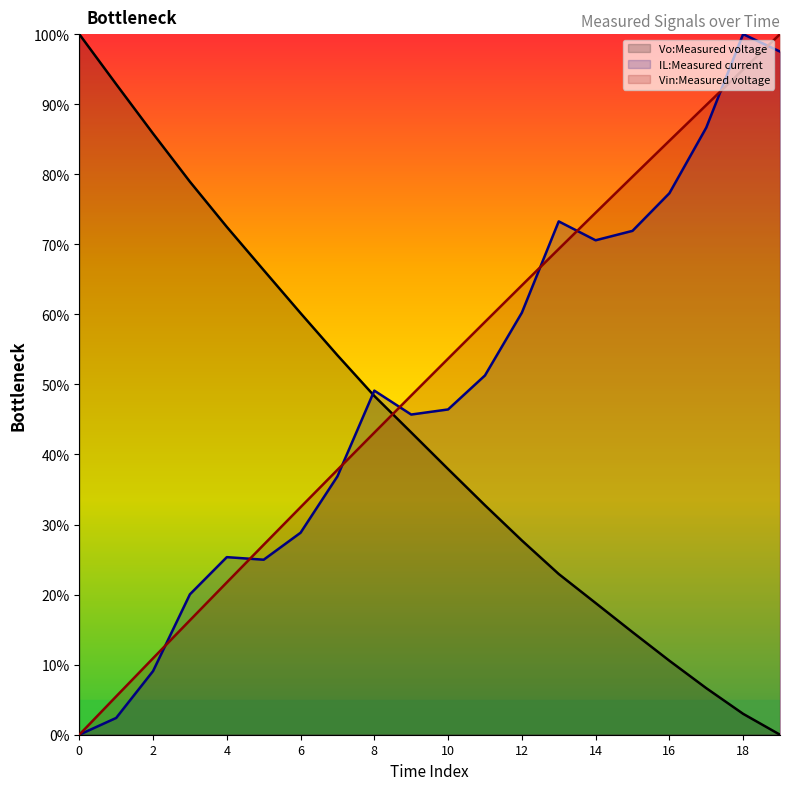

Between 13 and 19, which series saw the biggest shift?

Vin:Measured voltage